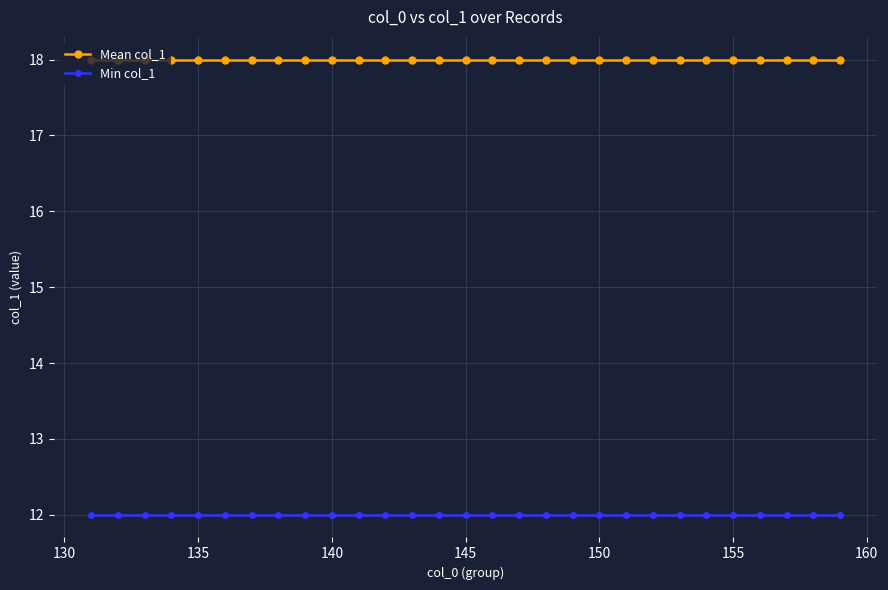

What is the greatest value displayed?

18